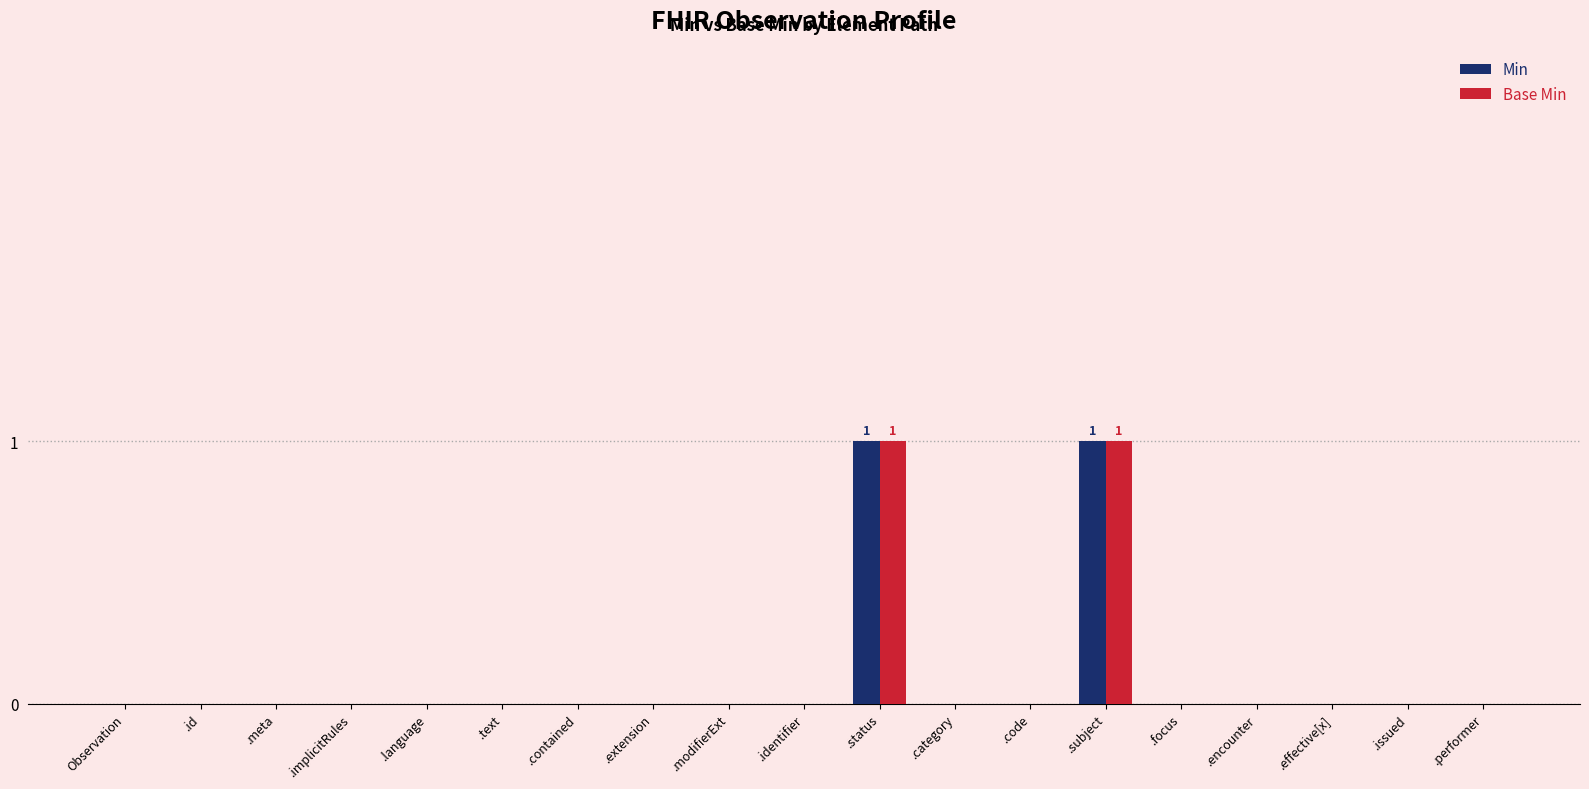

What are all the series names shown in the legend?

Min, Base Min